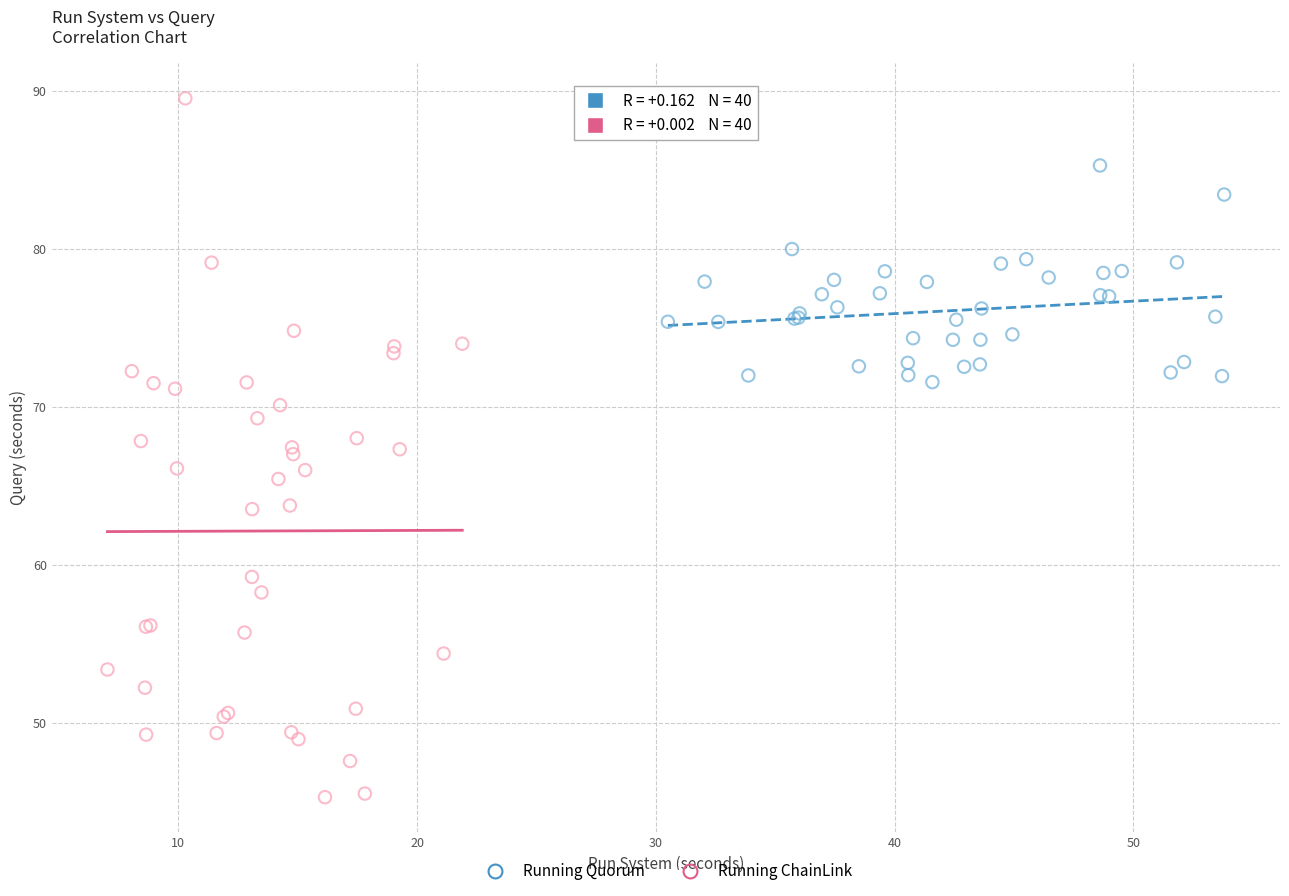

Which series has the widest spread of Y values?

Running ChainLink